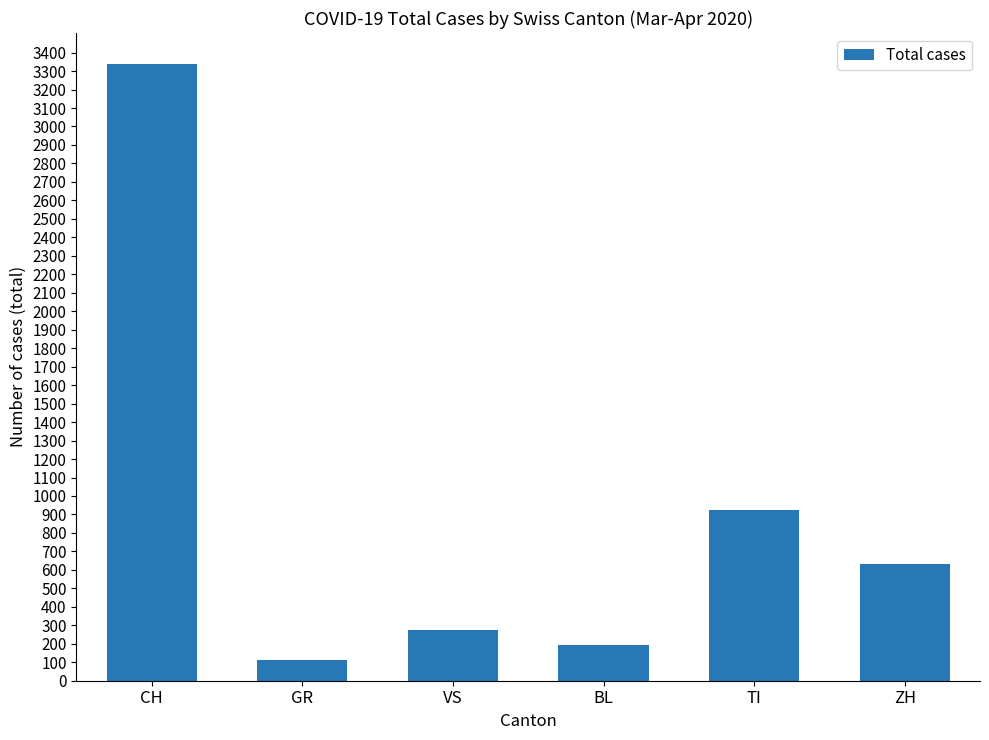

What is the label of the 5th bar from the left?

TI